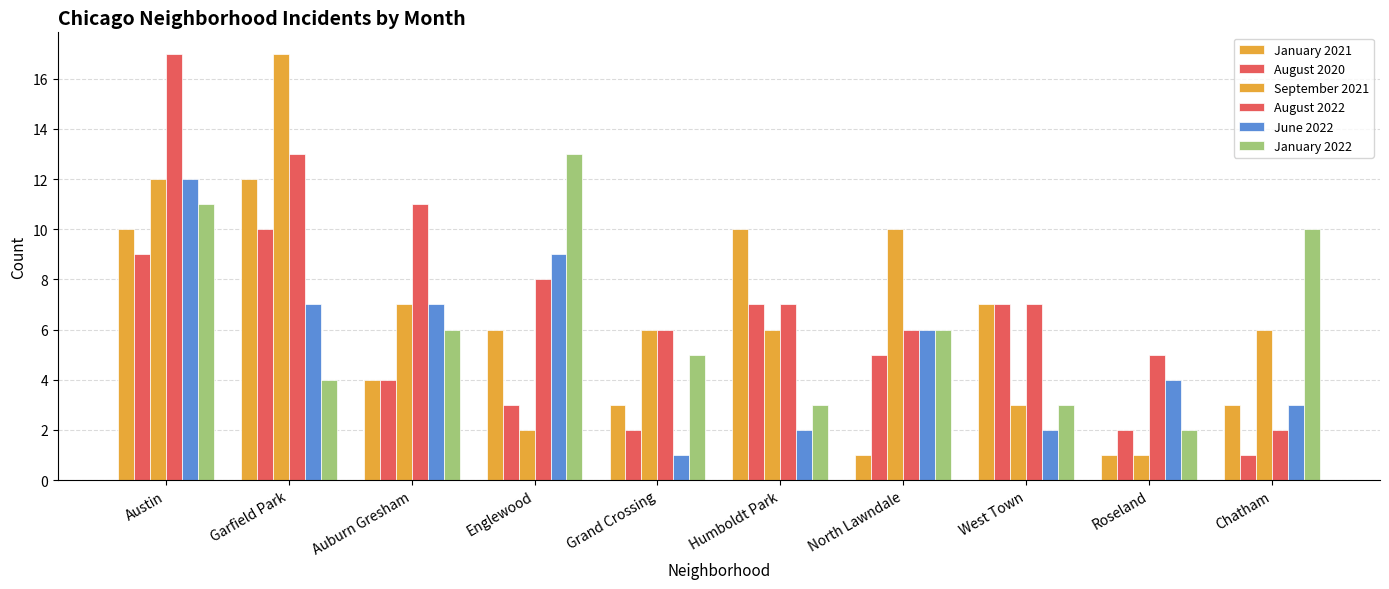

The value of August 2020 at North Lawndale is 5. True or false?

True